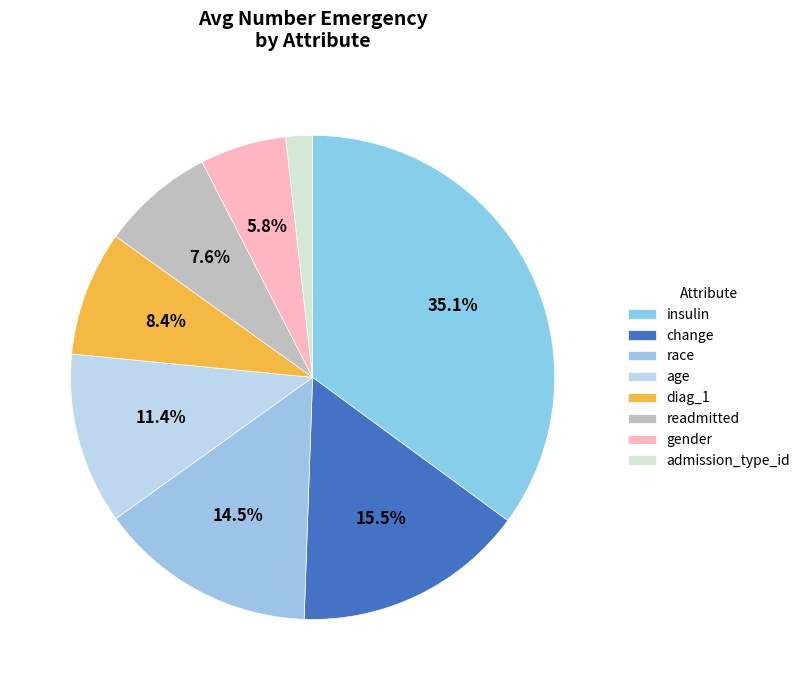

How many slices are in this pie chart?

8